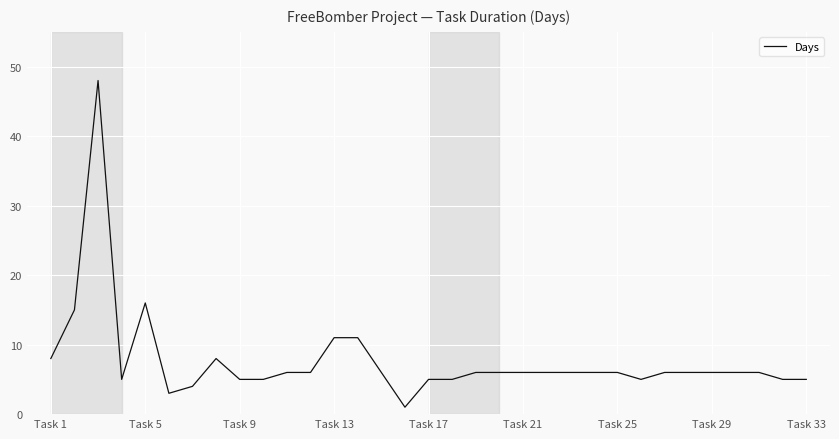

What is the greatest value displayed?

48